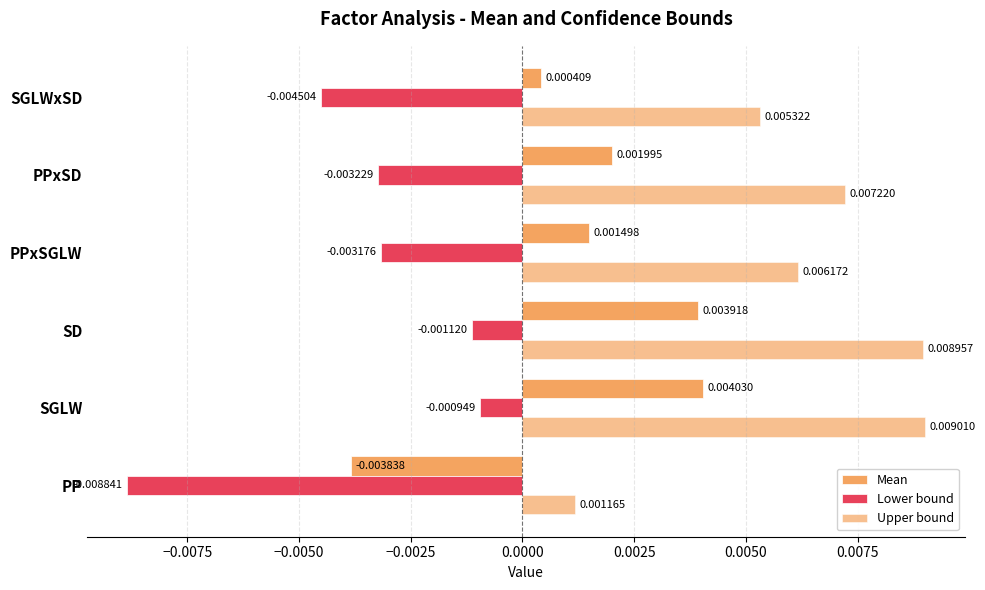

How many values in the Mean series are below 0?

1